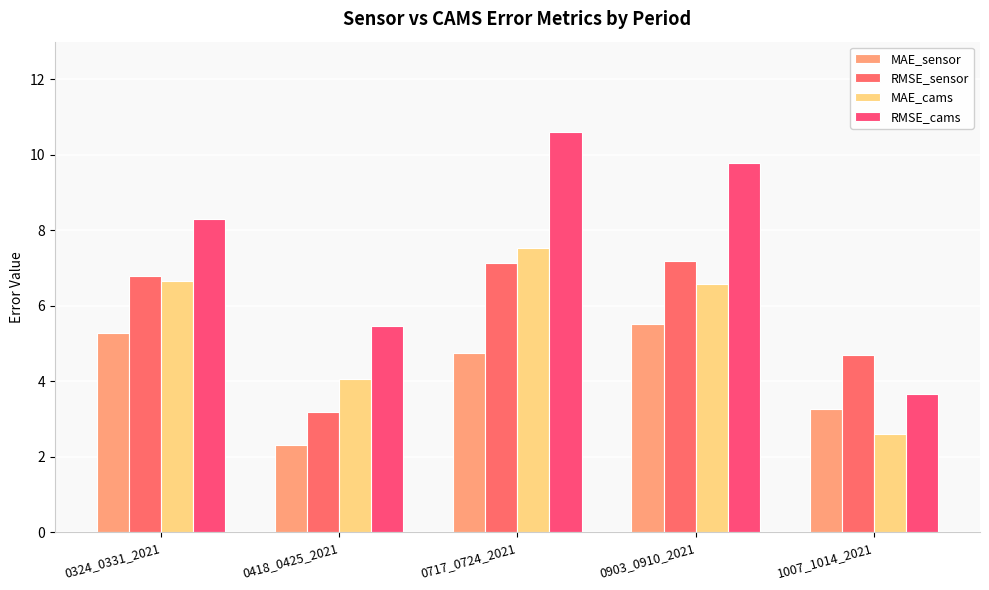

How many data points in MAE_cams are less than 6?

2